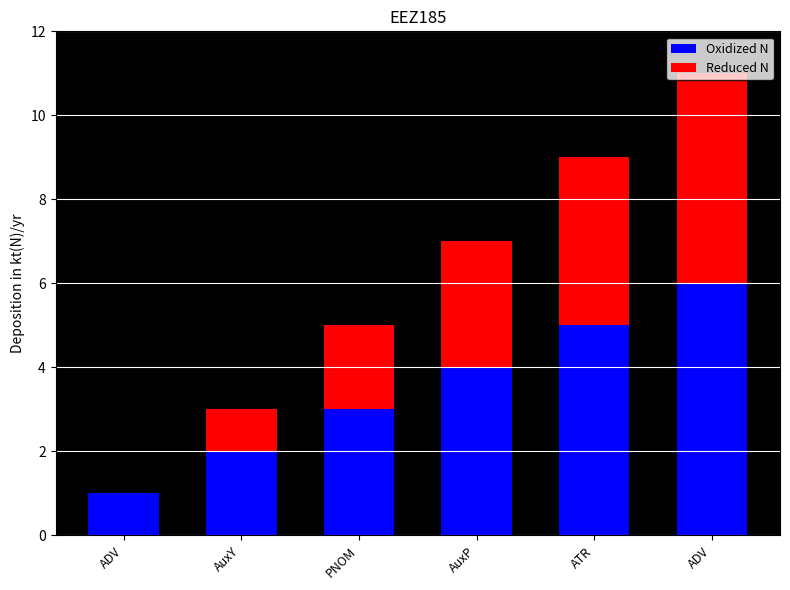

Does the chart contain stacked bars?

Yes